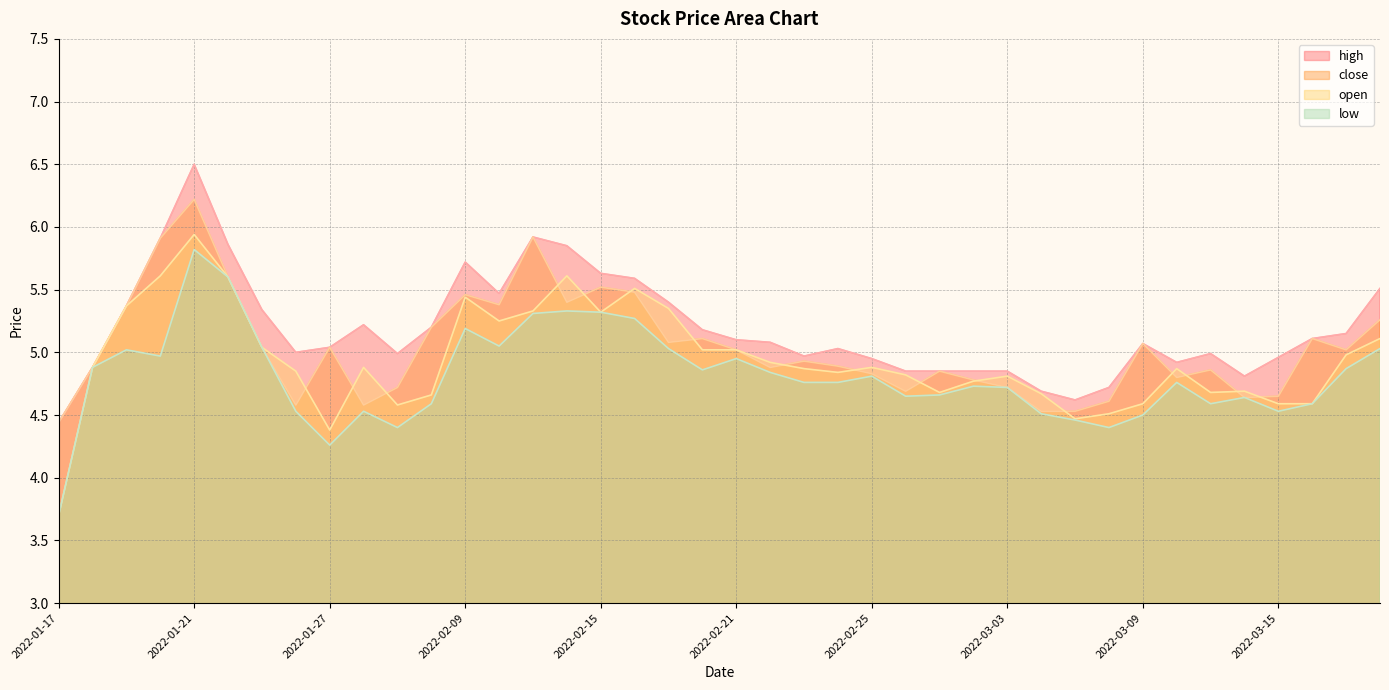

At which category does high reach its first local peak?

2022-01-21